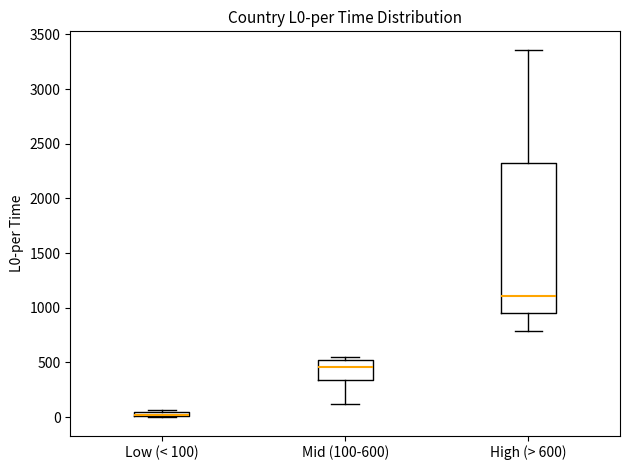

Comparing the boxes themselves (not the whiskers), which one is the tallest?

High (> 600)